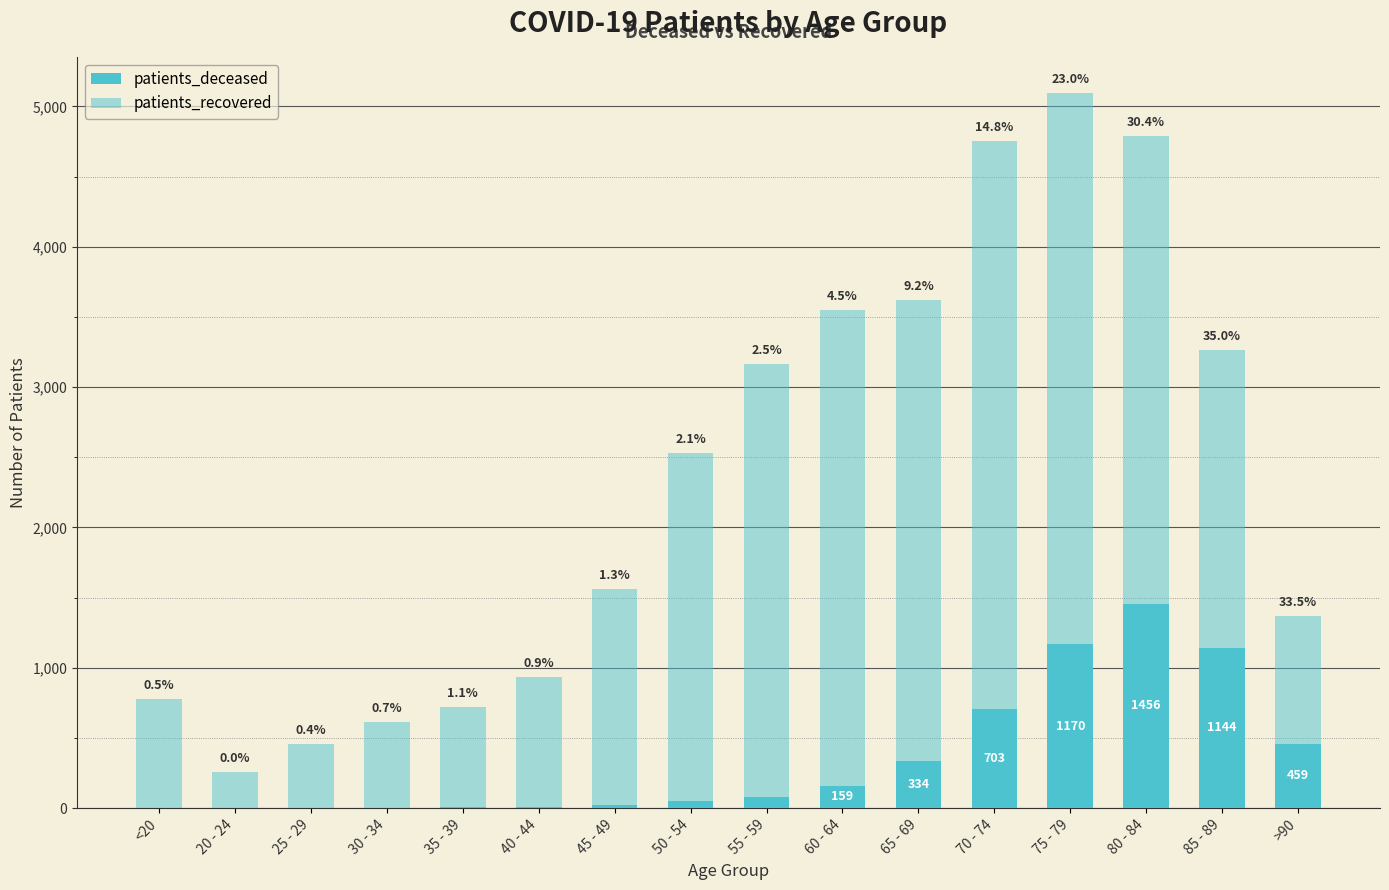

Does the chart contain stacked bars?

Yes